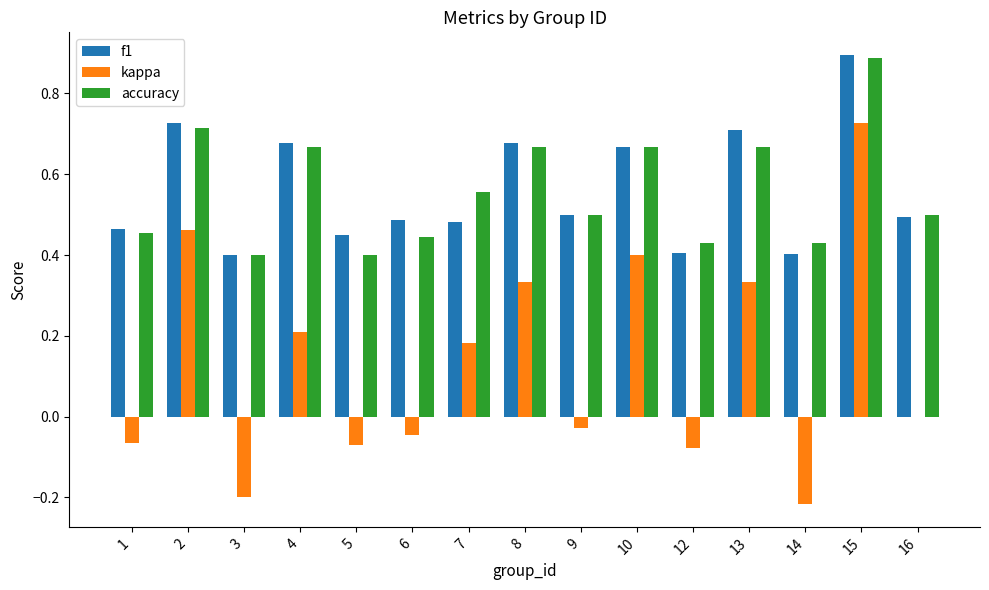

What is the sum of all kappa values?

1.9